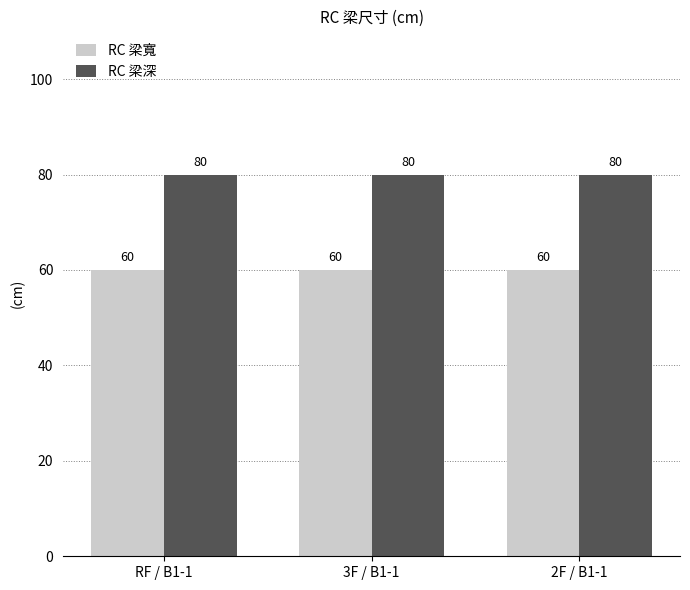

What is the smallest value displayed?

60